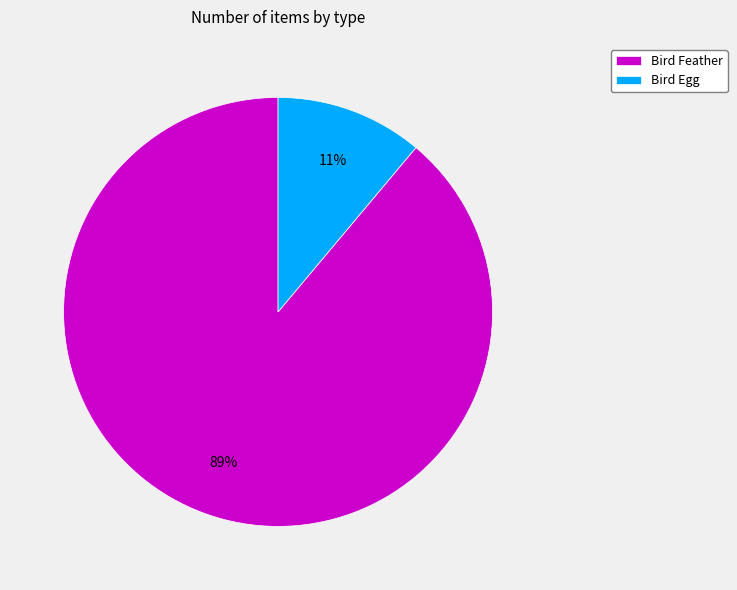

To the nearest percent, what is the difference between the largest and smallest slice percentages?

78%